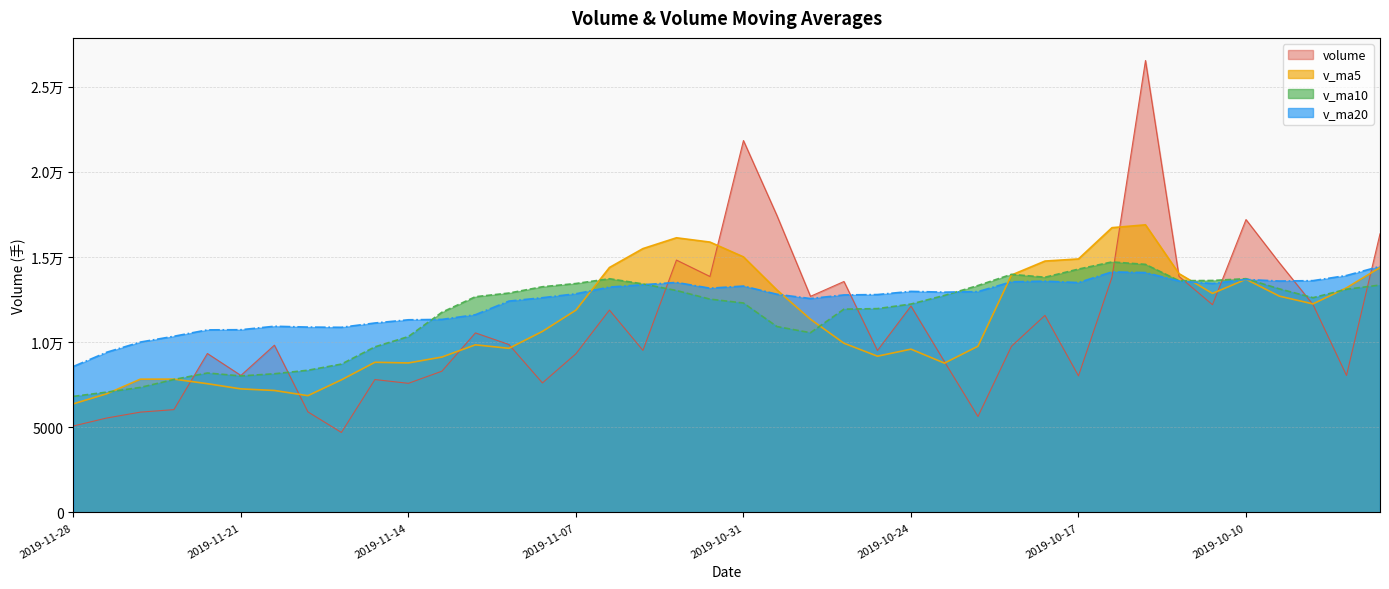

How many data points in volume are less than 9820?

20